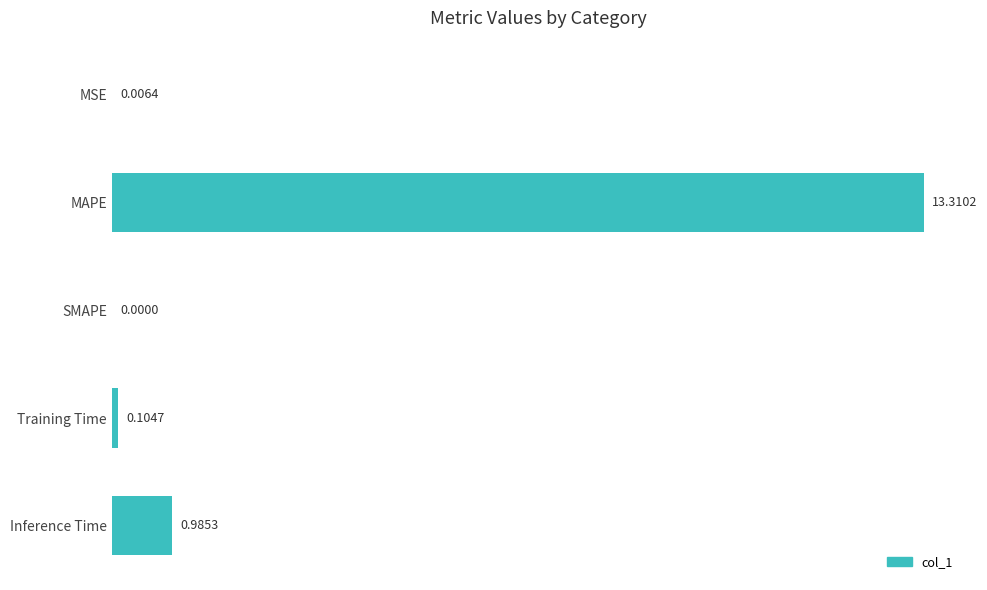

How many series are shown in this chart?

1